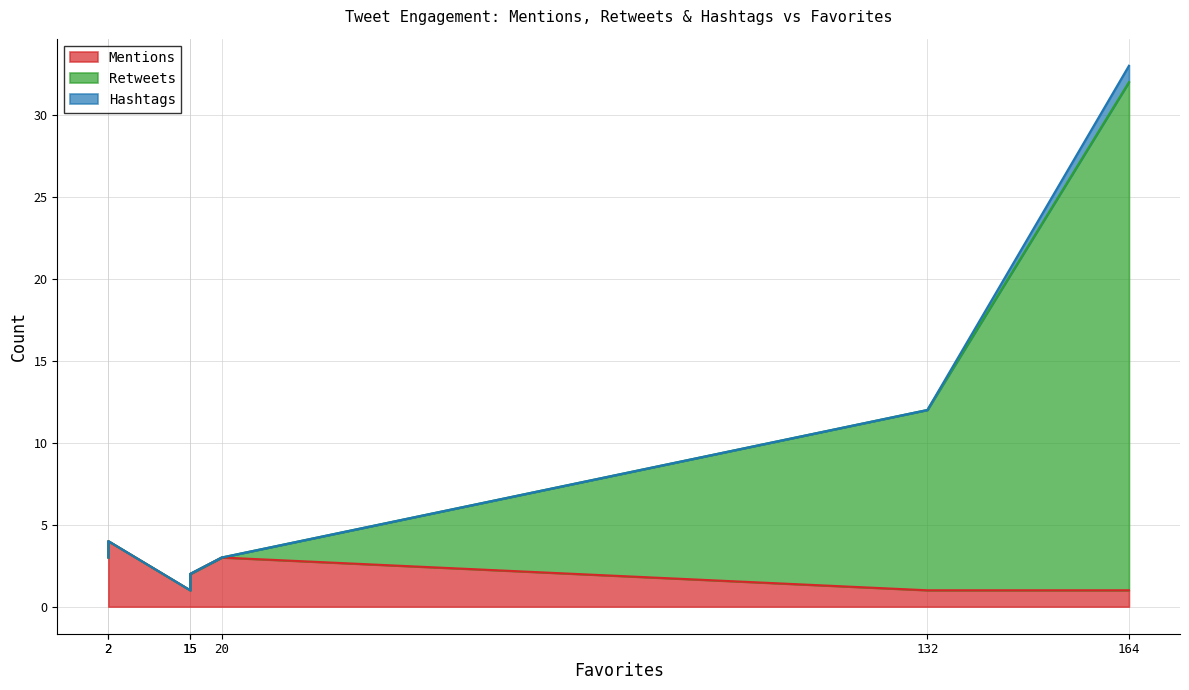

True or false: Mentions and Retweets intersect in this chart.

True